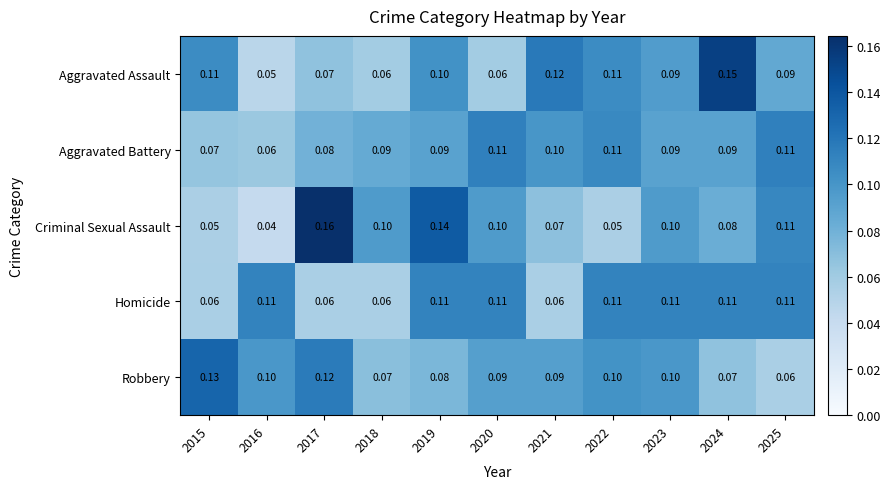

Rank the series at 2021 from lowest to highest value.

Homicide, Criminal Sexual Assault, Robbery, Aggravated Battery, Aggravated Assault